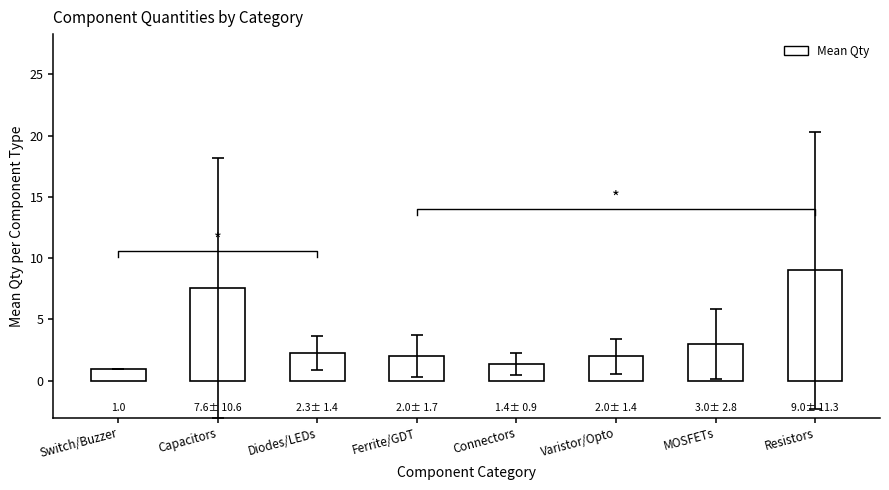

What is the sum of all values?

28.3